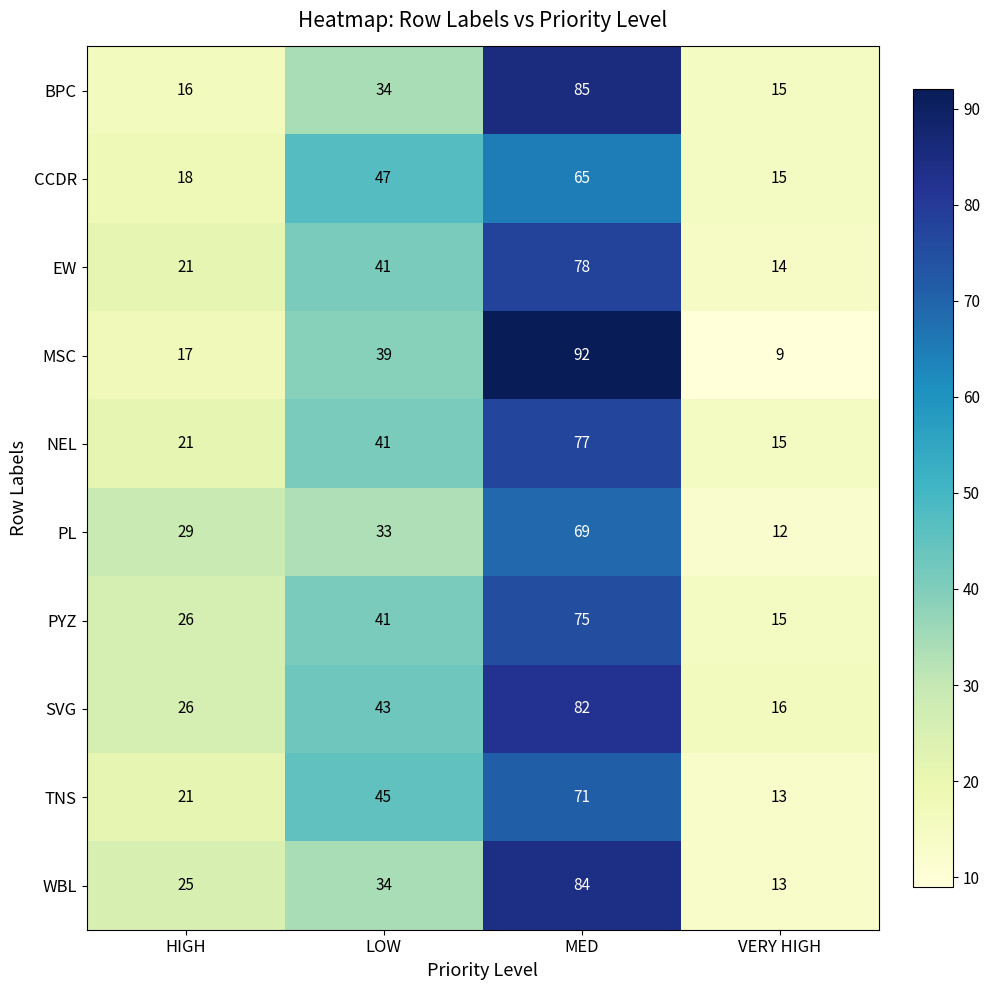

Is it true that SVG equals 28 at VERY HIGH?

False